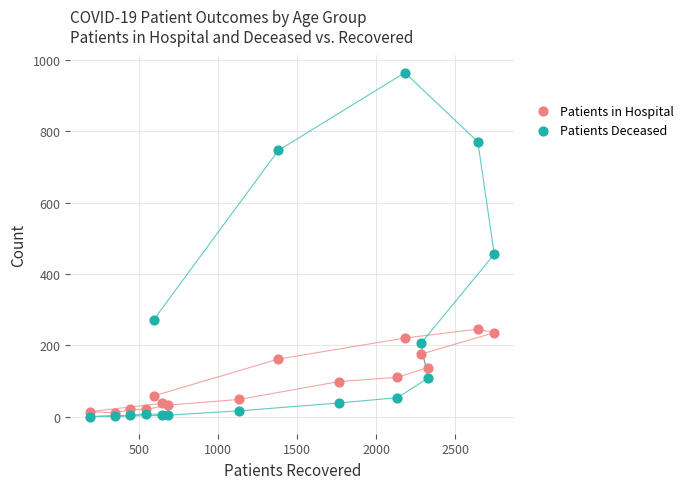

What are all the series names shown in the legend?

Patients in Hospital, Patients Deceased